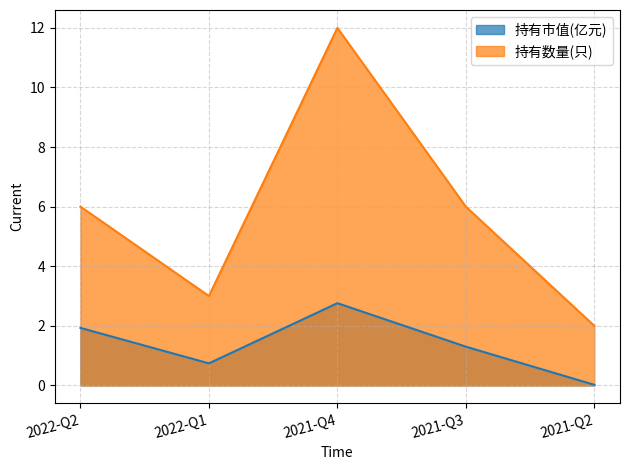

What are all the series names shown in the legend?

持有市值(亿元), 持有数量(只)